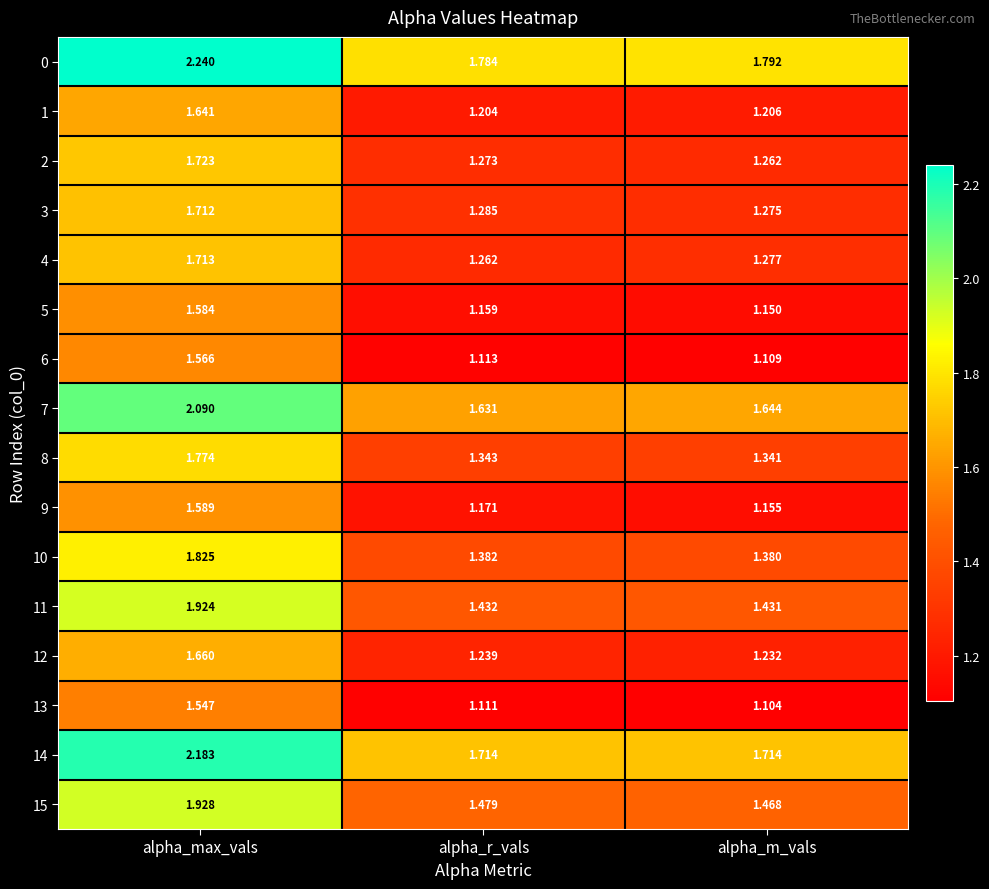

Rank the series by their maximum value, from lowest to highest.

13, 6, 5, 9, 1, 12, 3, 4, 2, 8, 10, 11, 15, 7, 14, 0